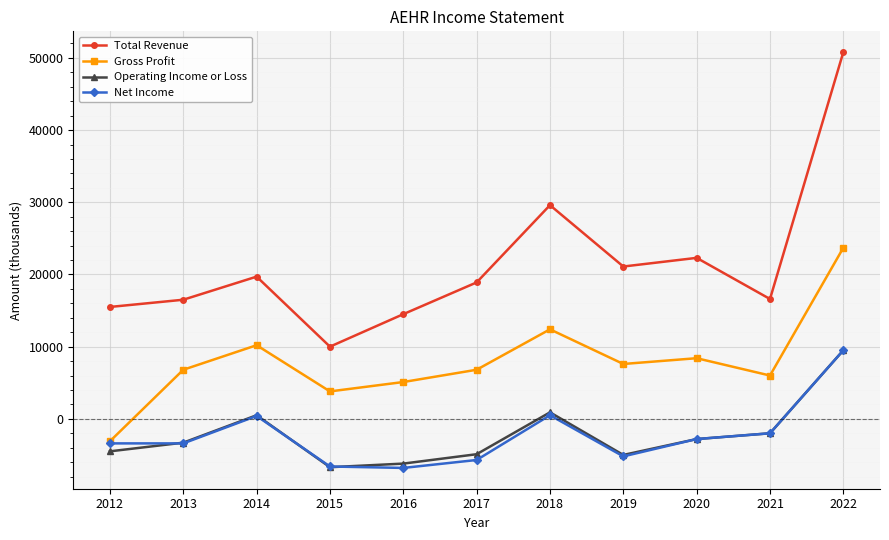

At which label is Gross Profit closest to 10300?

2014